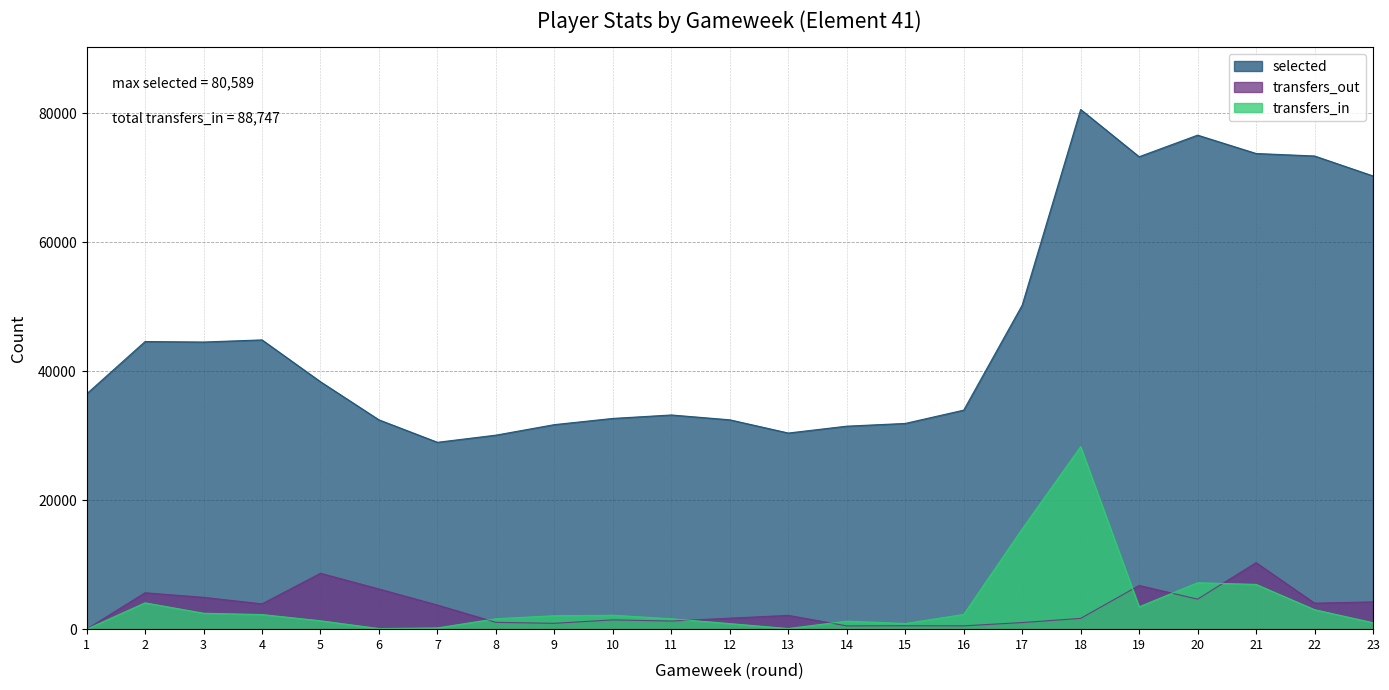

The value of transfers_out at 11 is 703. True or false?

False